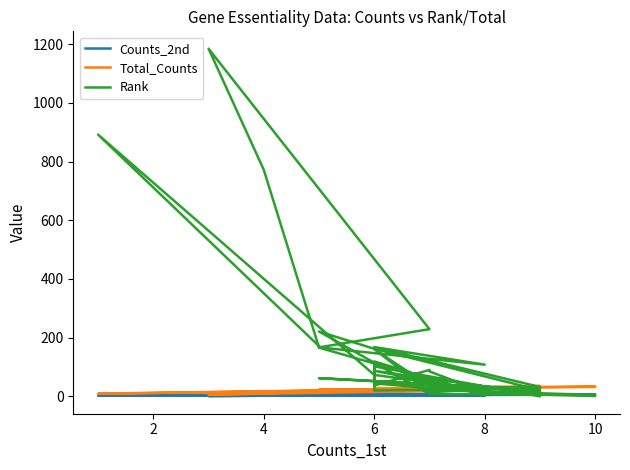

Rank the series by their maximum value, from lowest to highest.

Counts_2nd, Total_Counts, Rank